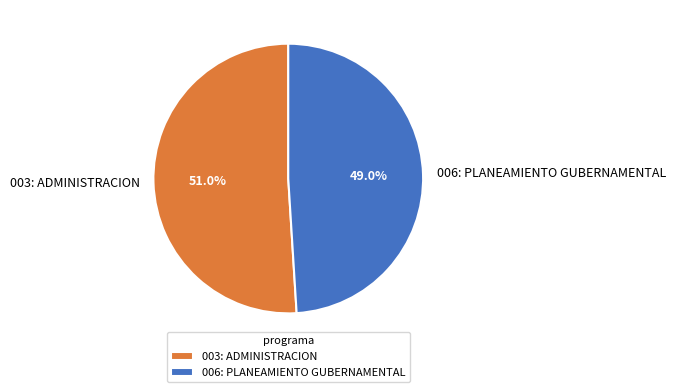

Rank the categories by value from highest to lowest.

003: ADMINISTRACION, 006: PLANEAMIENTO GUBERNAMENTAL